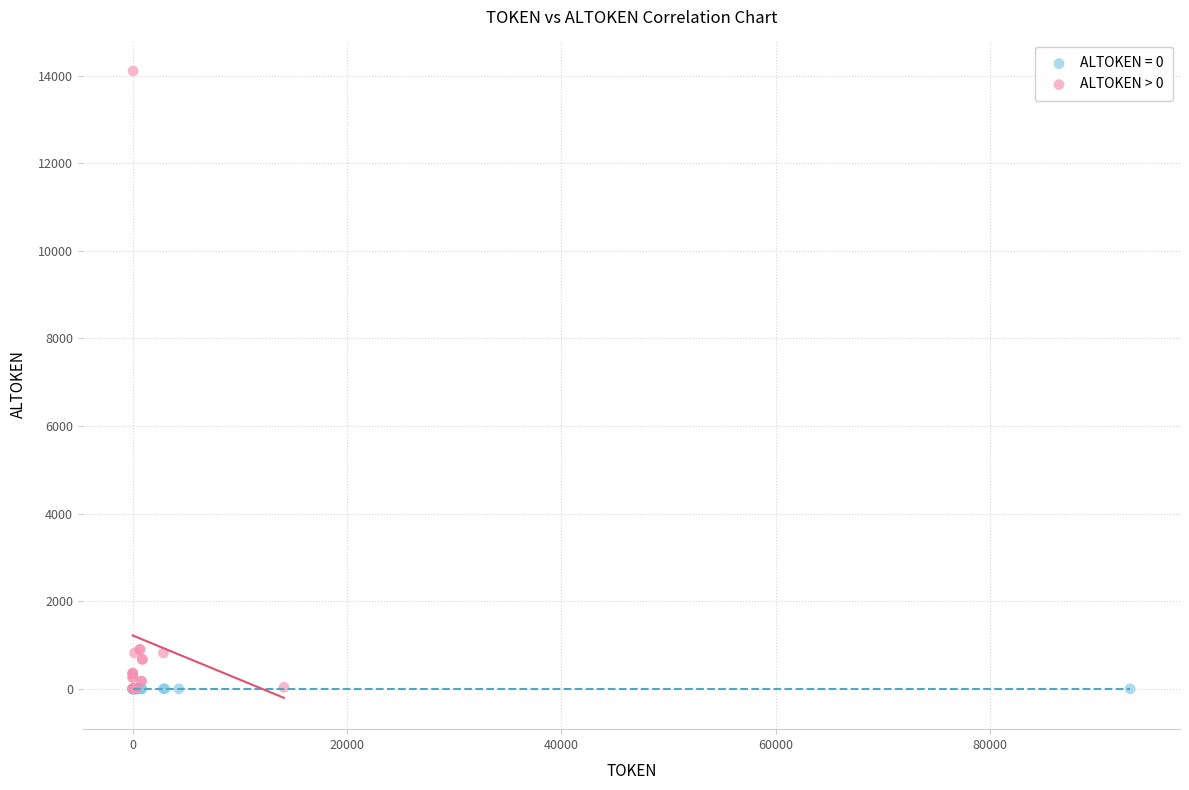

Which series reaches the maximum Y coordinate?

ALTOKEN > 0